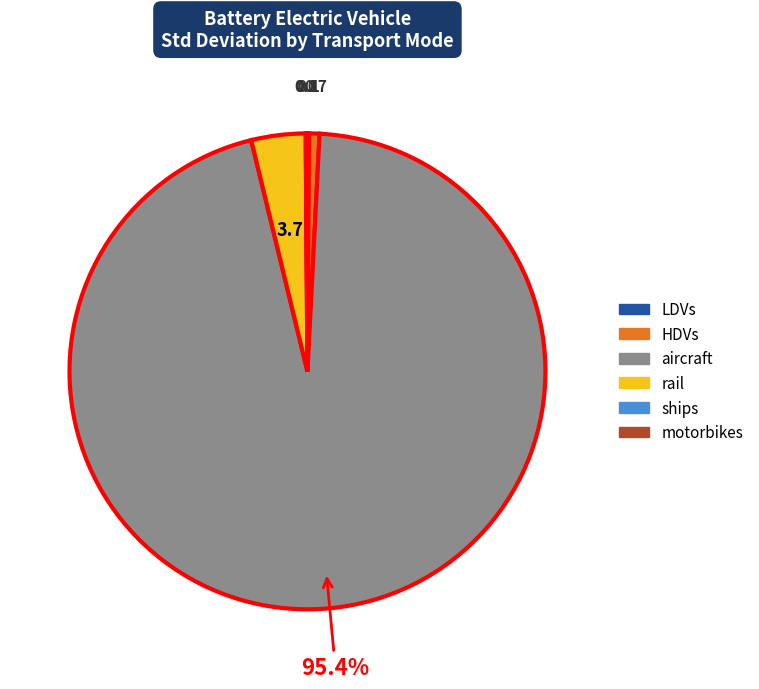

What is the majority slice?

aircraft